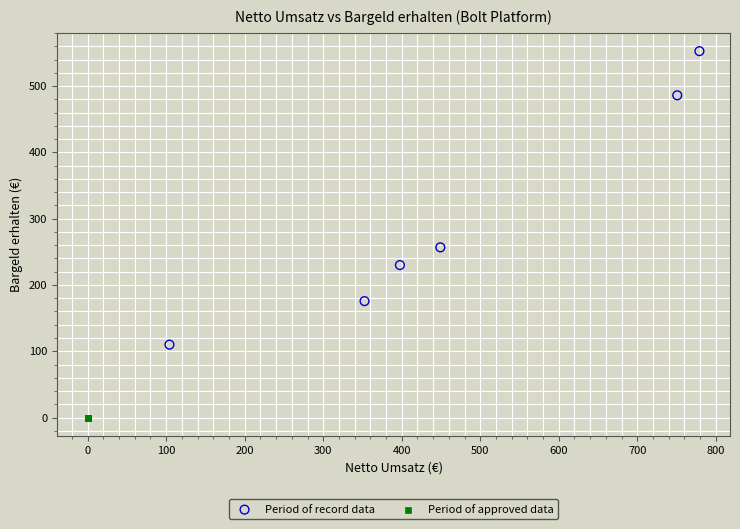

Which series reaches the minimum Y coordinate?

Period of approved data